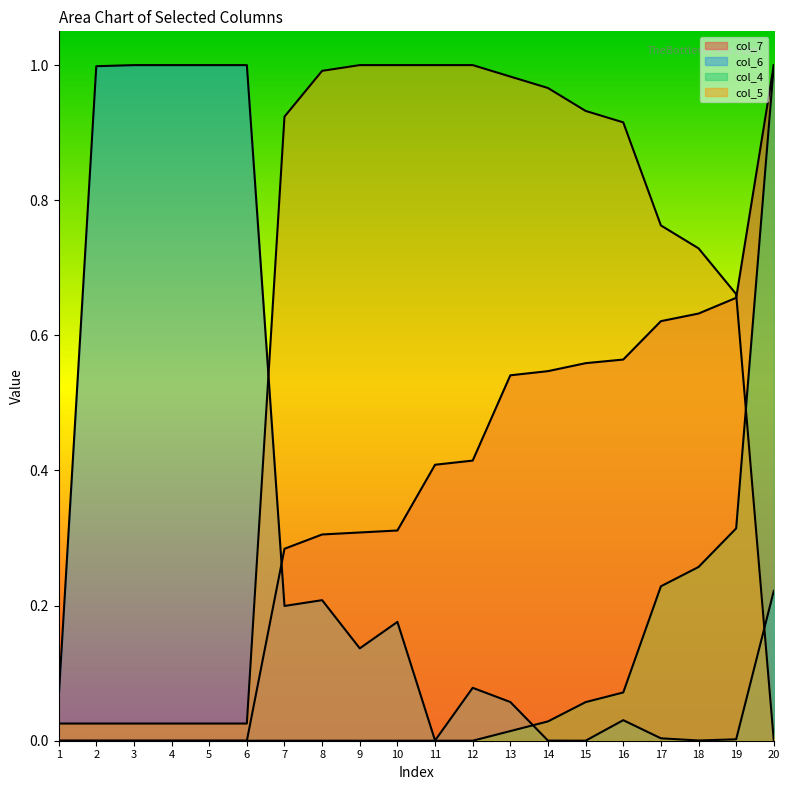

Which category has the lowest value in the col_7 series?

1